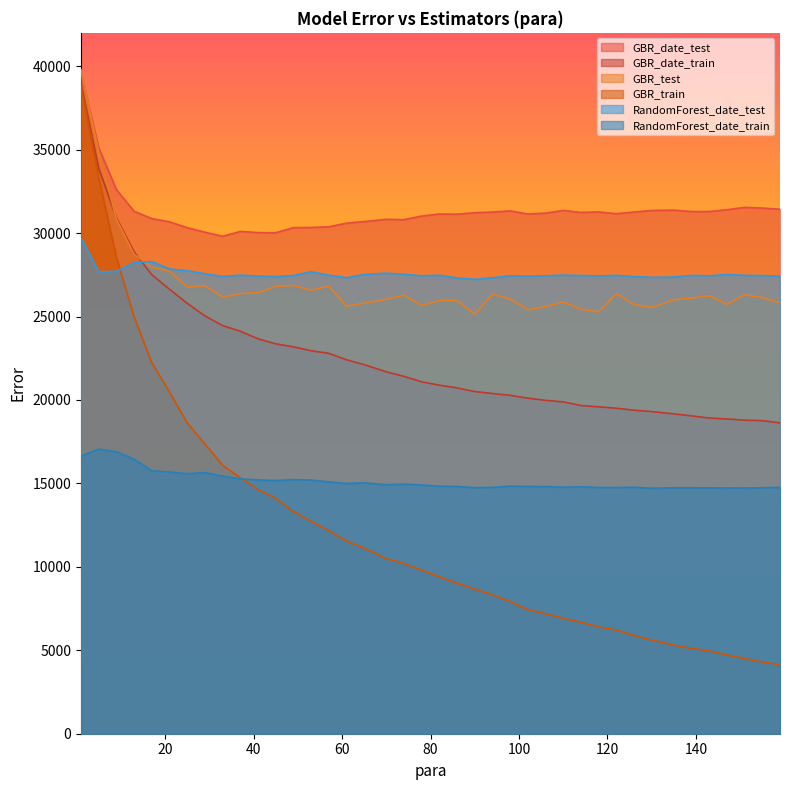

What is the total value across all series at 25?

144834.2